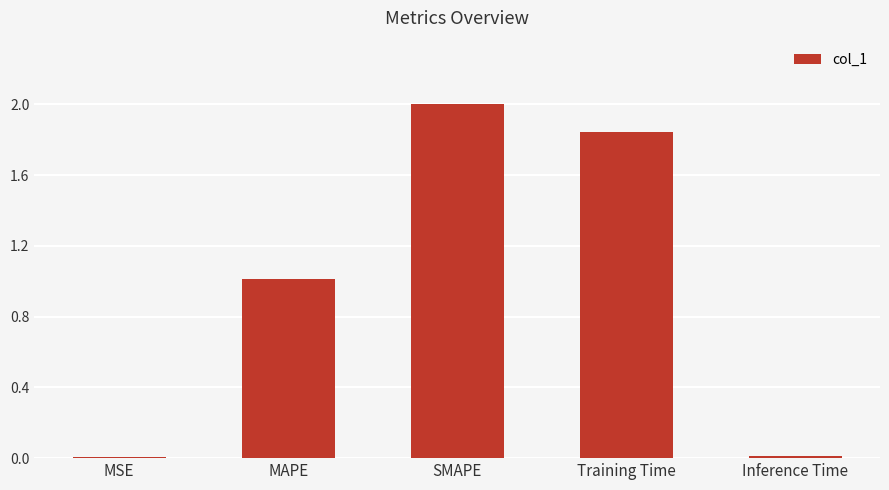

Where does the data first go above 1?

MAPE